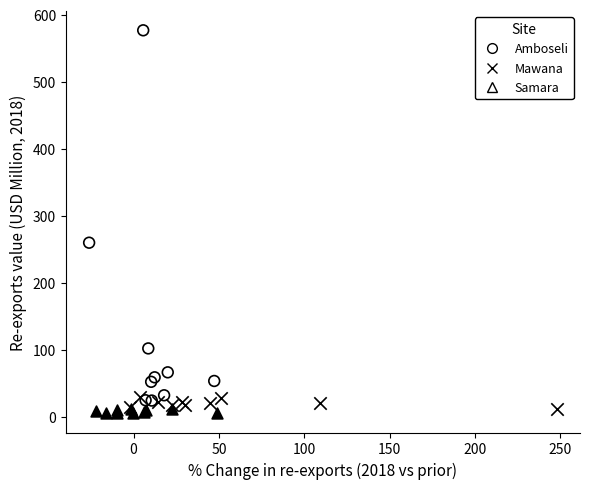

Which series has the widest spread of Y values?

Amboseli